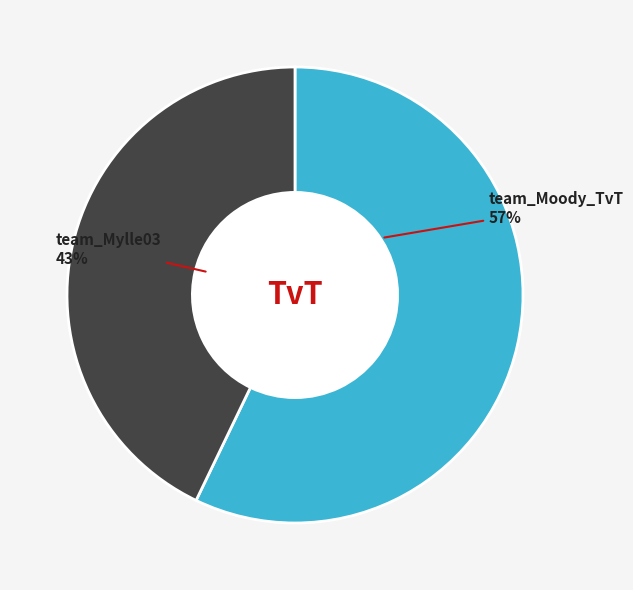

Is the sum of team_Mylle03 and team_Moody_TvT greater than half?

Yes